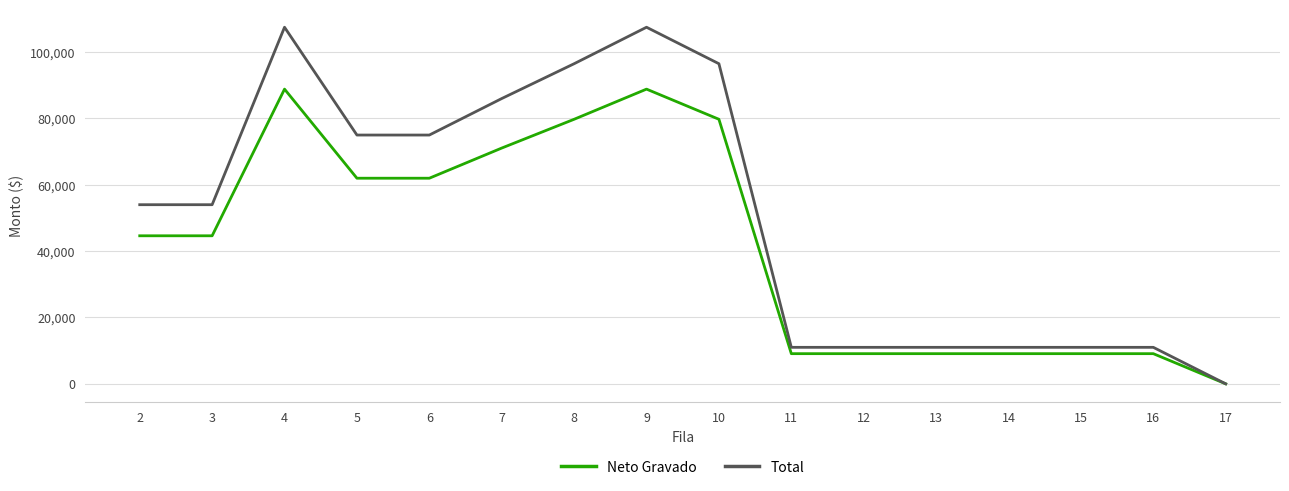

True or false: Neto Gravado has a value of 85478.0 at 6.

False